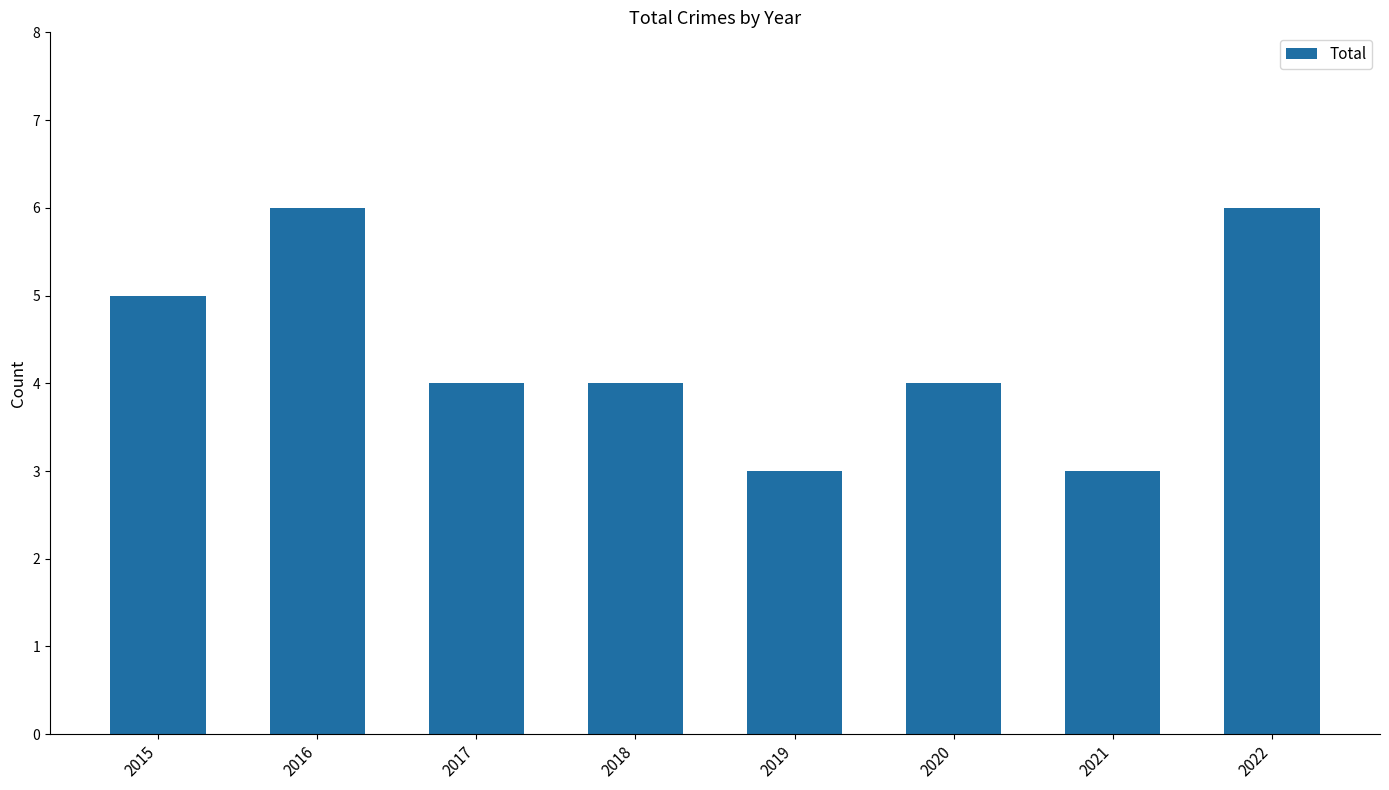

What is the average value?

4